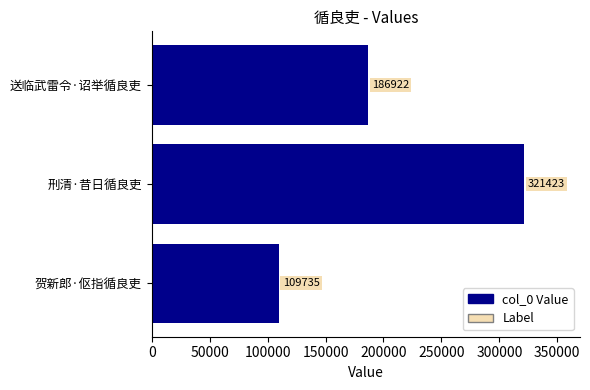

Where is the data nearest to the value 215579?

送临武雷令·诏举循良吏